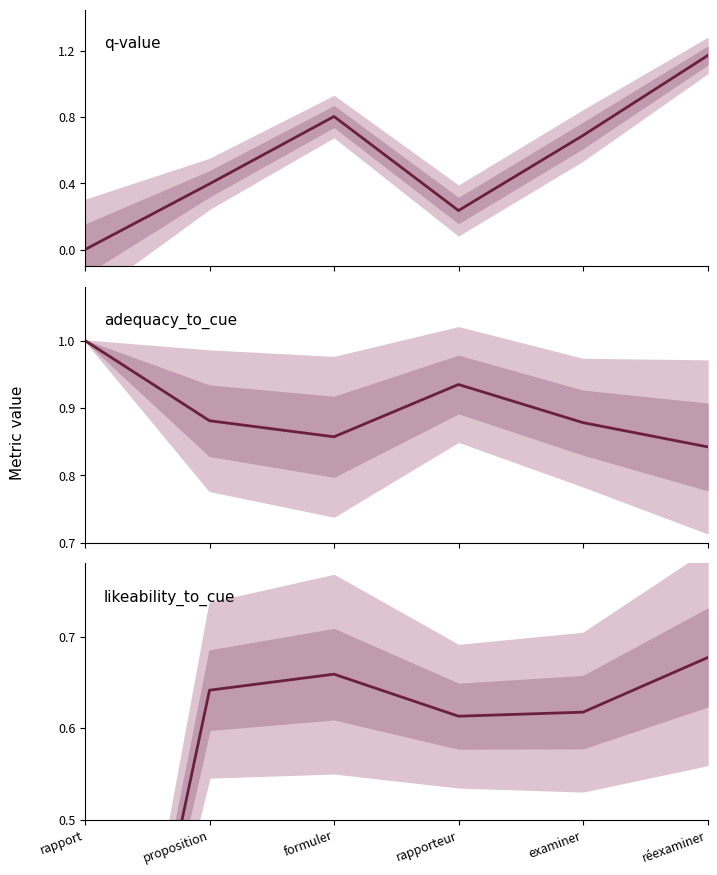

What is the sum of all adequacy_to_cue values?

5.4